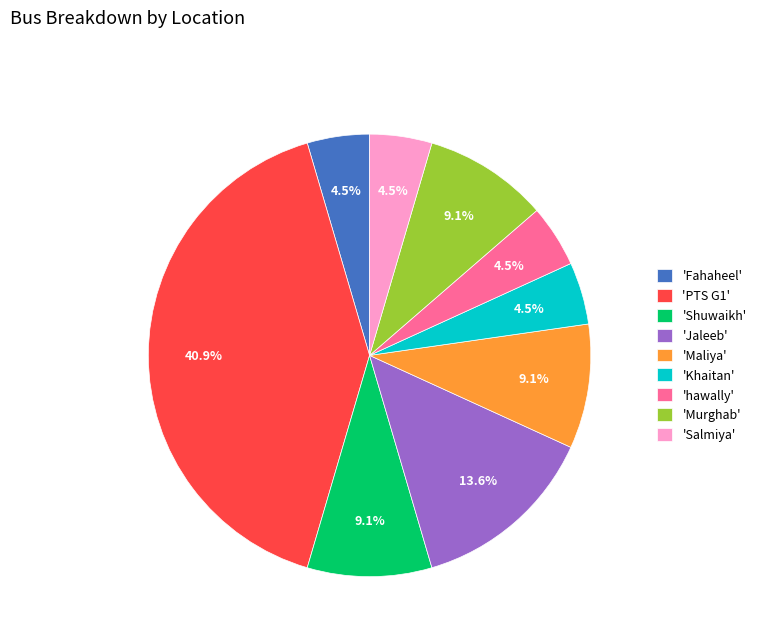

What is the largest slice in the pie chart?

'PTS G1'